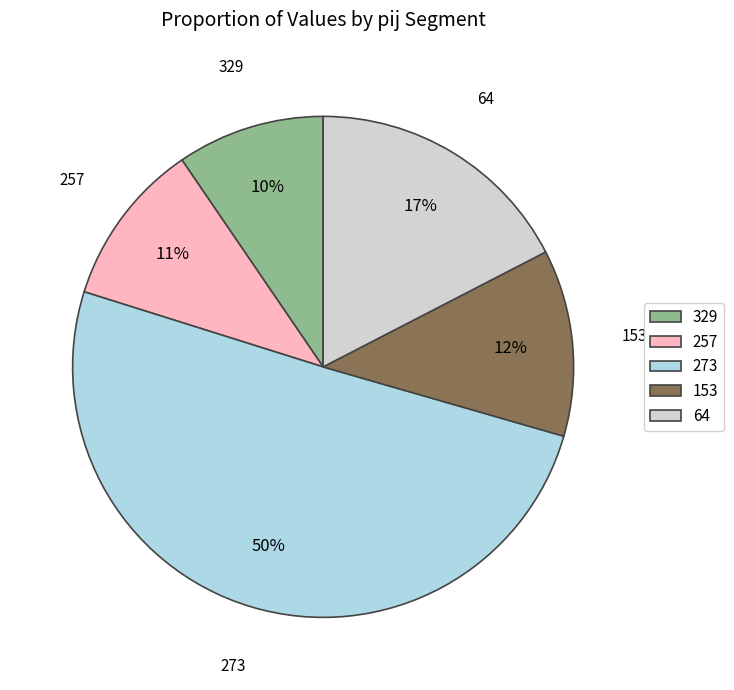

Is 257 the majority of the pie?

No